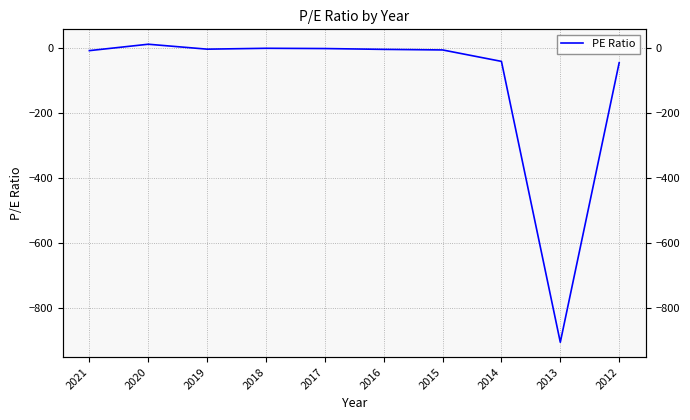

Is it true that the value at 2017 is -3.2?

True